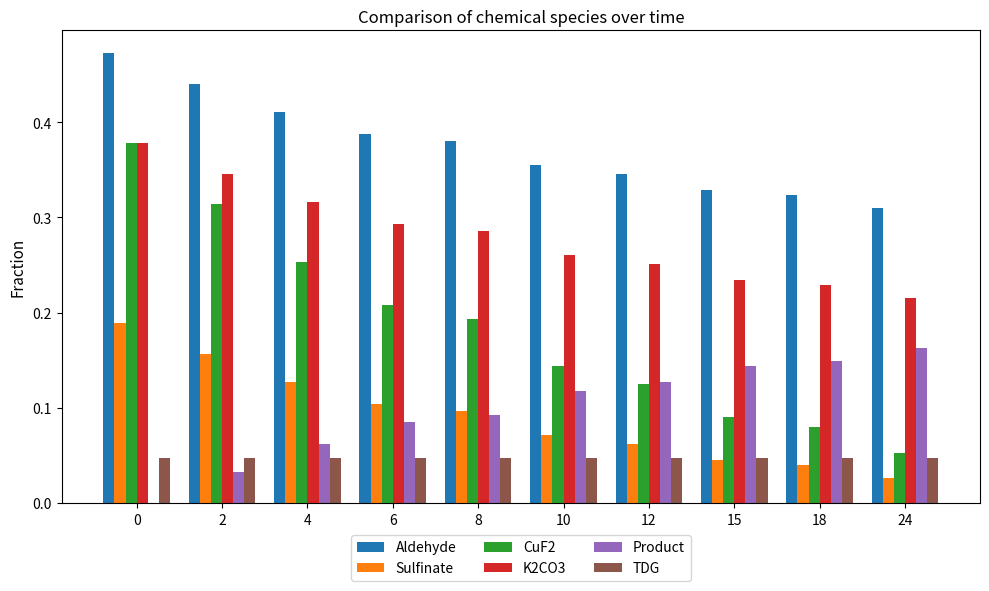

True or false: CuF2 has a value of 0.1 at 2.

False